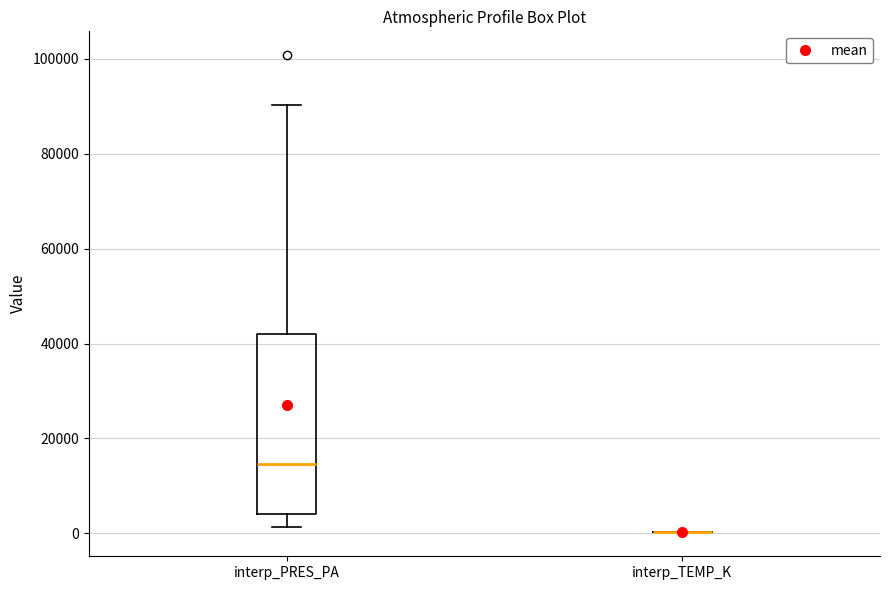

Where does the upper whisker of the box for interp_PRES_PA end on the y-axis? The values are not printed on the chart, so give them approximately, as read against the axis.

90000